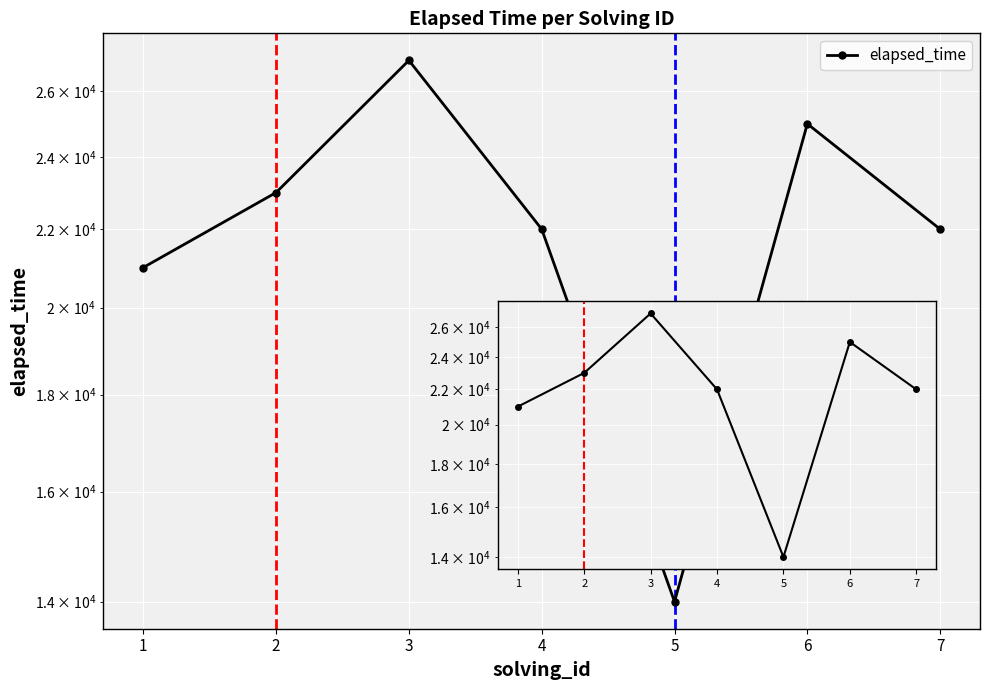

What is the change in value from 2 to 4?

-1000